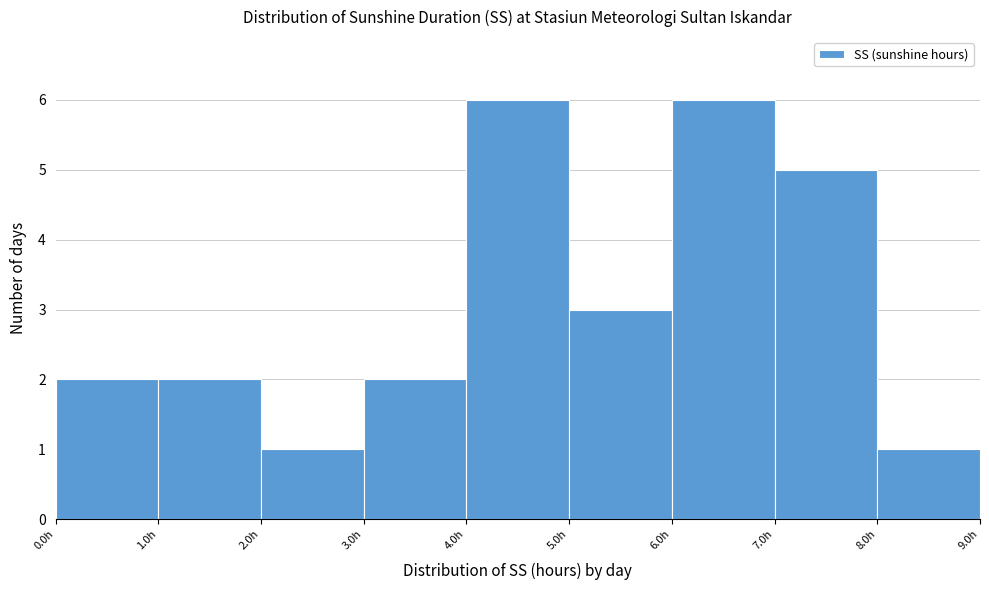

Reading left to right, list every bar in this chart as the range it spans on the x-axis followed by its height. The values are not printed on the chart, so give them approximately, as read against the axis.

0 to 1: 2
1 to 2: 2
2 to 3: 1
3 to 4: 2
4 to 5: 6
5 to 6: 3
6 to 7: 6
7 to 8: 5
8 to 9: 1